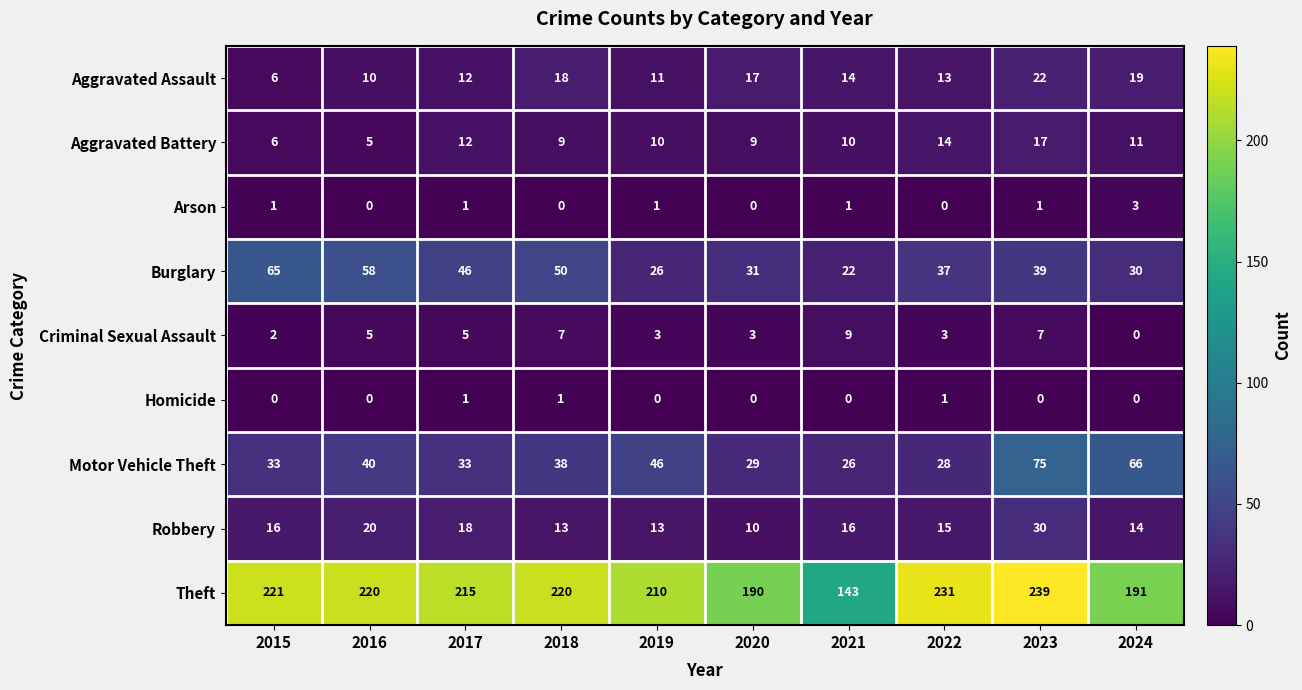

What is the average value of the Motor Vehicle Theft series?

41